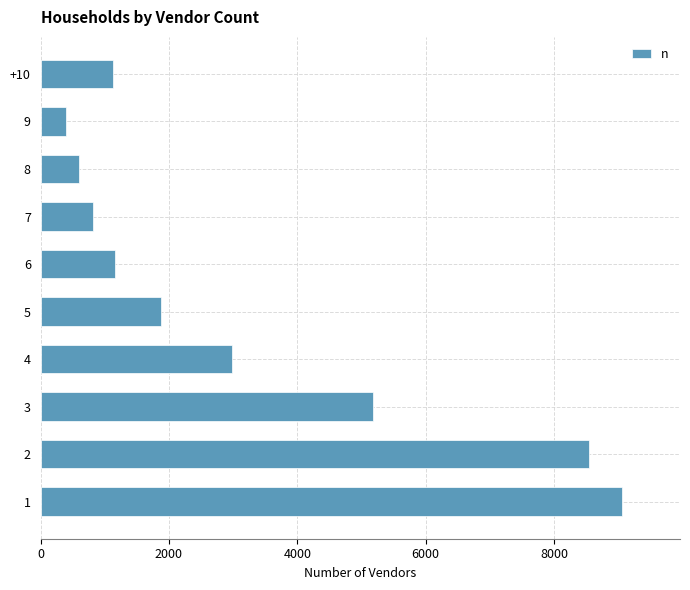

Read the value at 7, to the nearest 100.

800